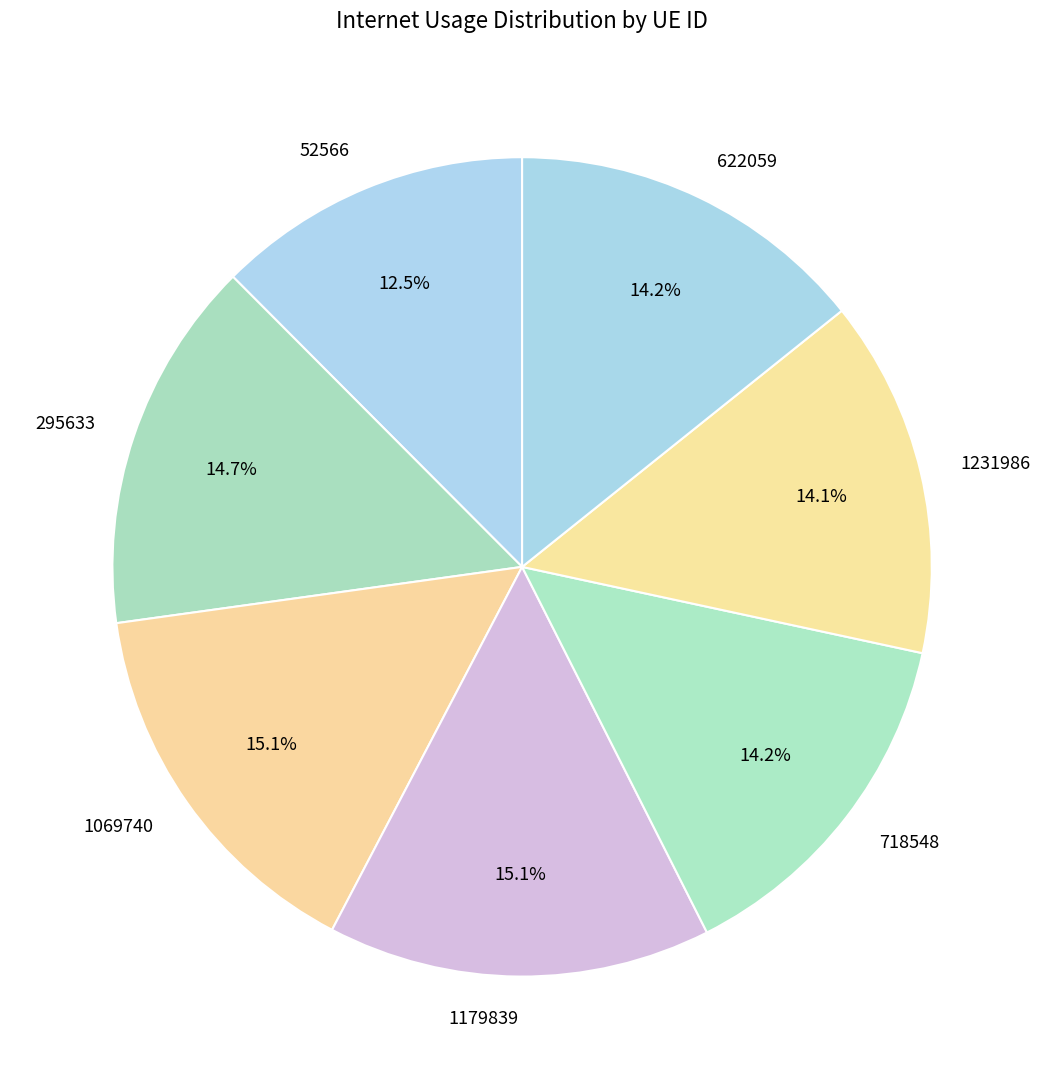

Which category has the smallest portion of the pie?

52566